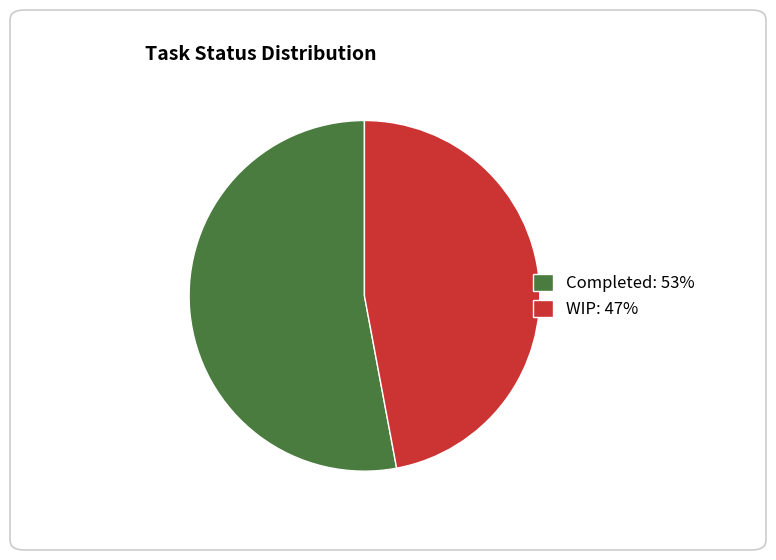

Rank the categories by value from lowest to highest.

WIP, Completed